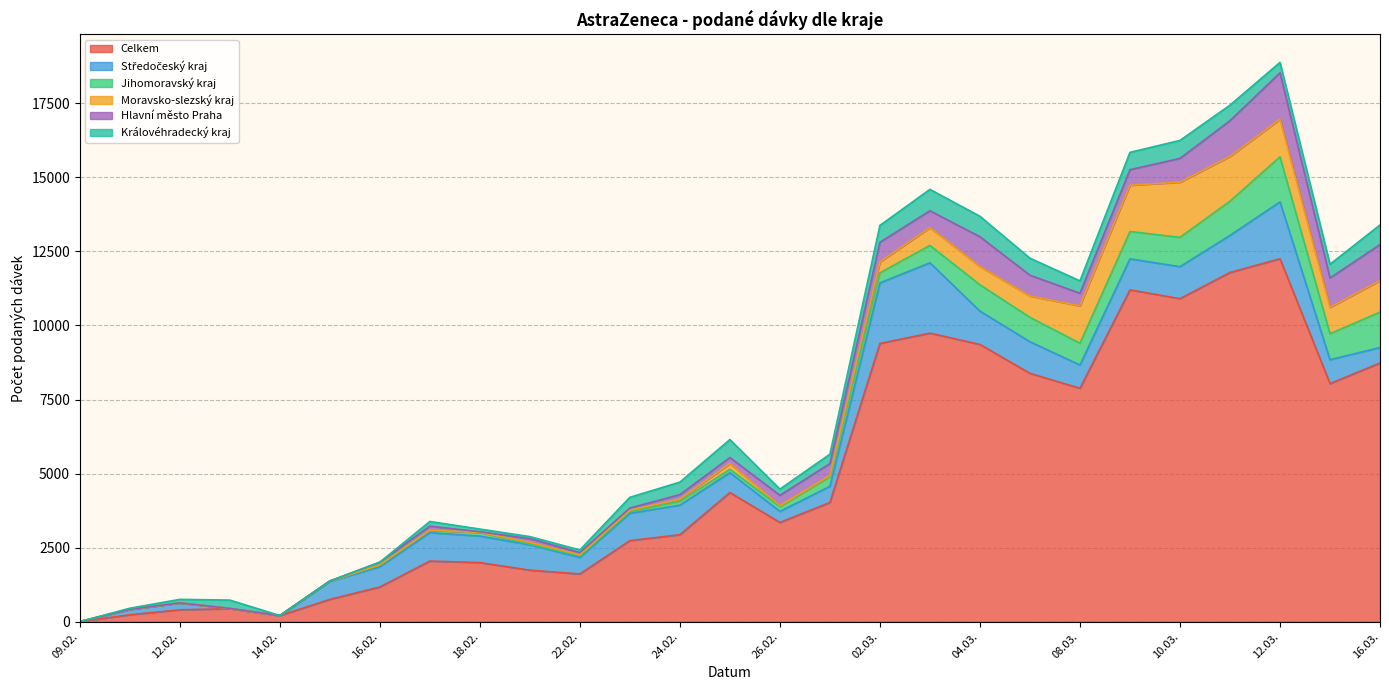

How many categories are shown in the chart?

27